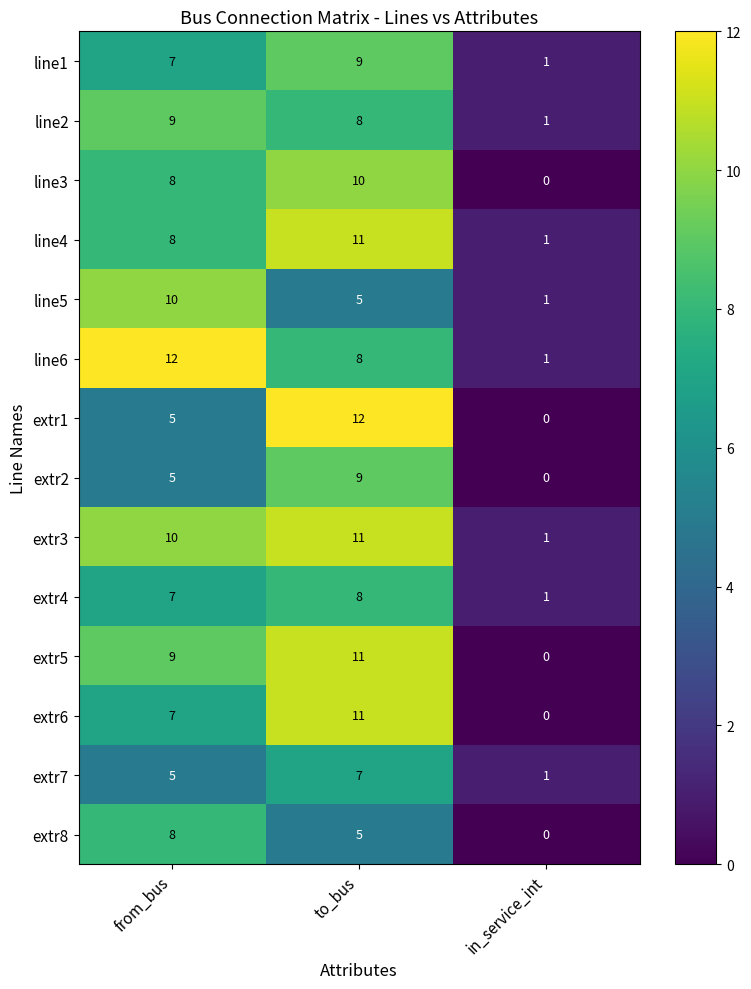

List the labels in order of extr8 value, largest first.

from_bus, to_bus, in_service_int